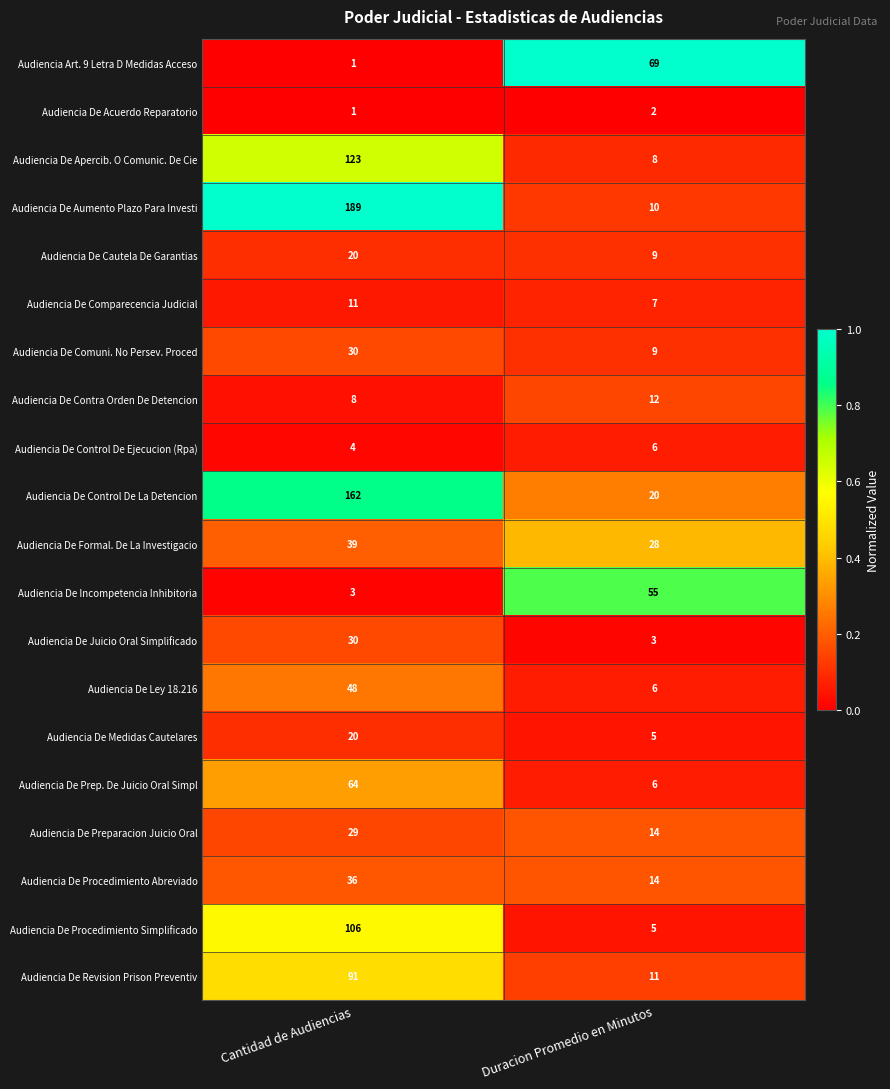

At which category is the sum across all series the highest?

Cantidad de Audiencias